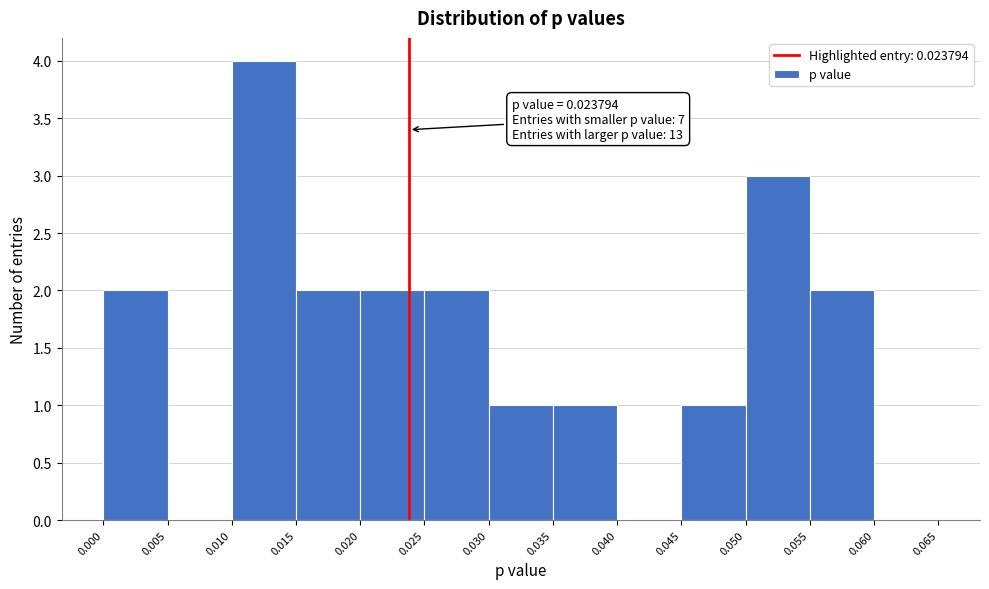

Over which range of the x-axis is the bar tallest?

0.010 to 0.015